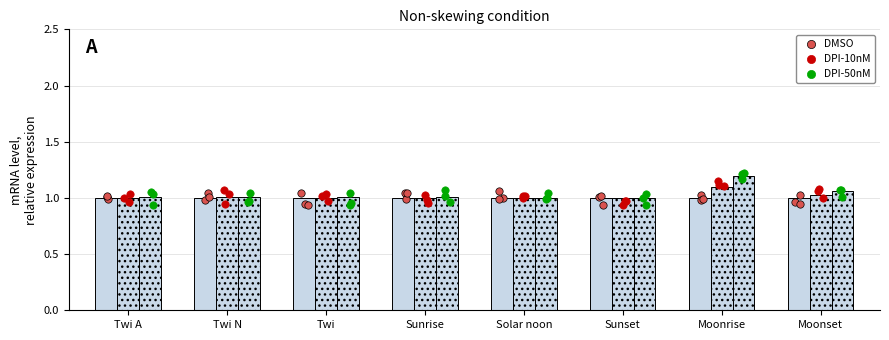

What is the total value across all series at Sunrise?

3.0